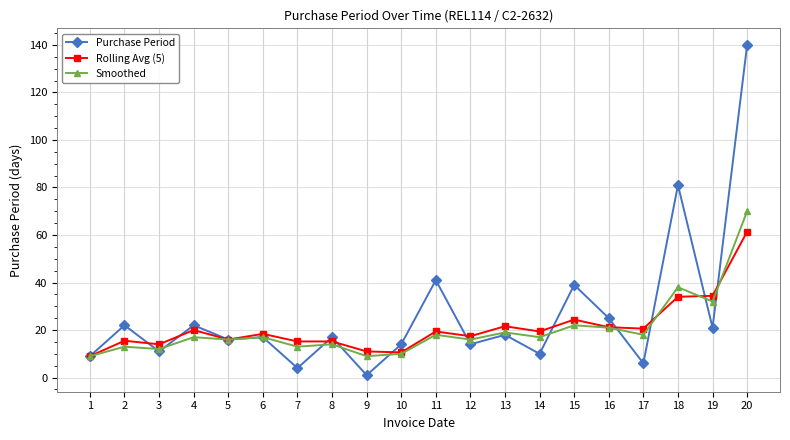

After their last crossing, which series has the higher values: Purchase Period or Rolling Avg (5)?

Purchase Period